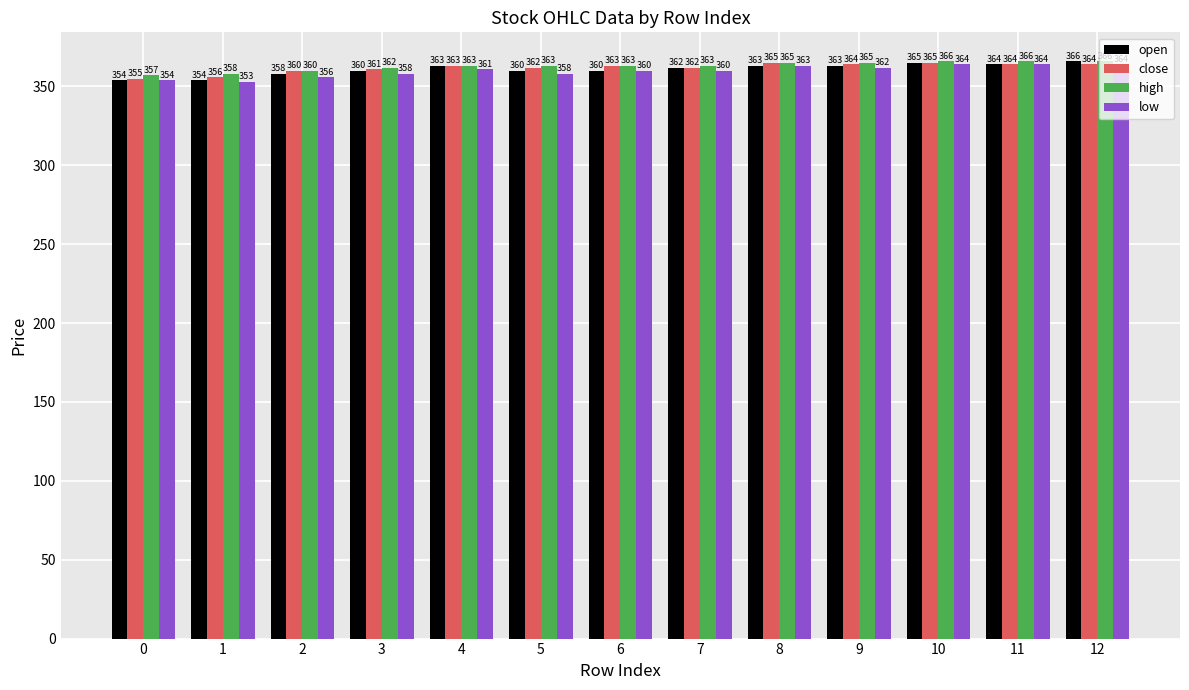

Which series has the widest spread of values?

open